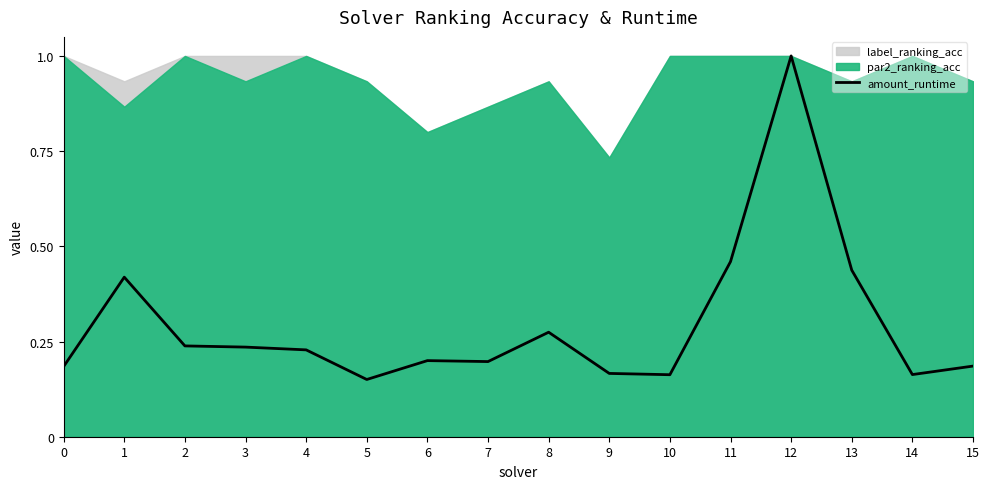

True or false: there are more than 0 points higher than both neighbors.

True